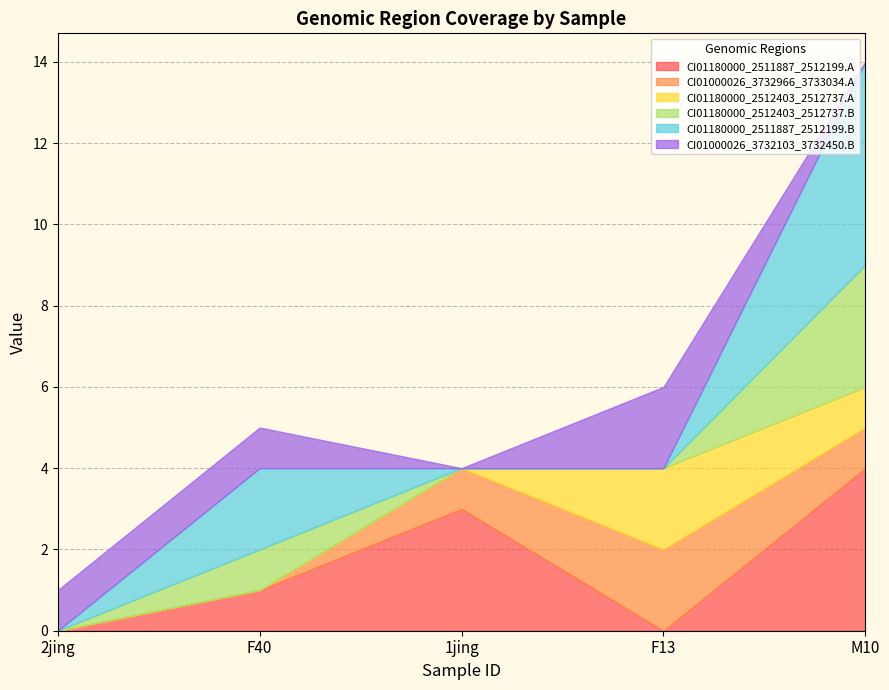

Is the value of CI01000026_3732103_3732450.B at F13 greater than the value of CI01180000_2512403_2512737.A at 2jing?

Yes